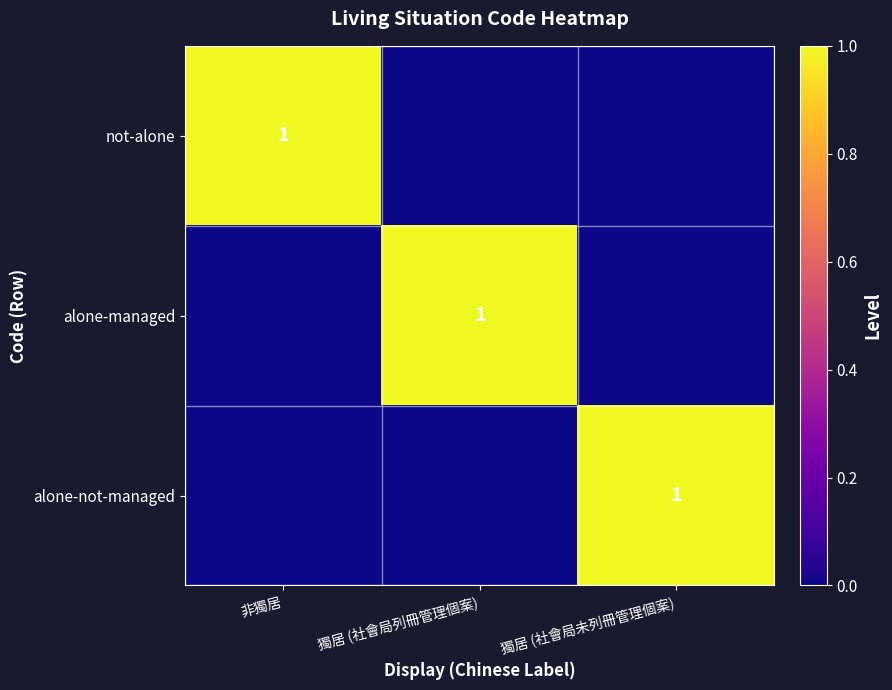

Is it true that alone-managed equals 0 at 獨居 (社會局列冊管理個案)?

False